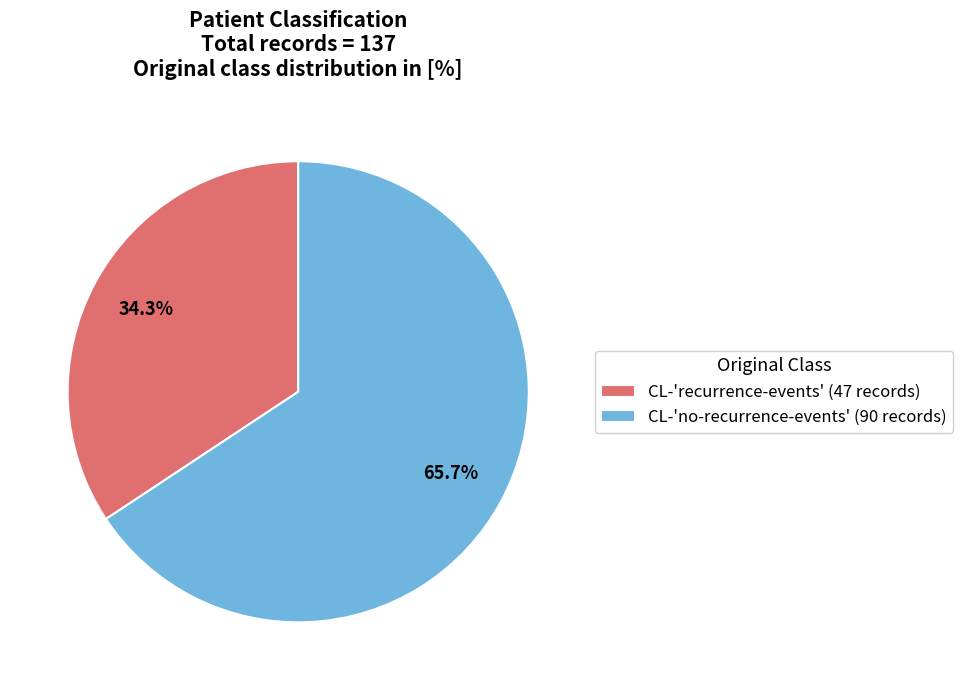

To the nearest percent, what is the difference between the CL-'recurrence-events' and CL-'no-recurrence-events' slice percentages?

31%